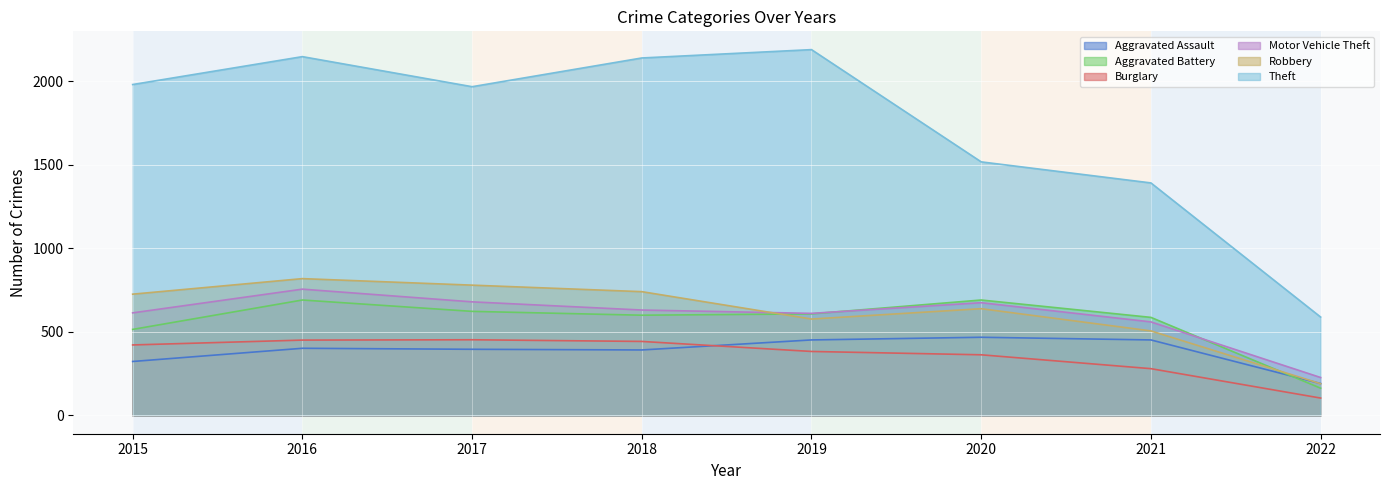

How many times do Aggravated Assault and Robbery cross each other?

1